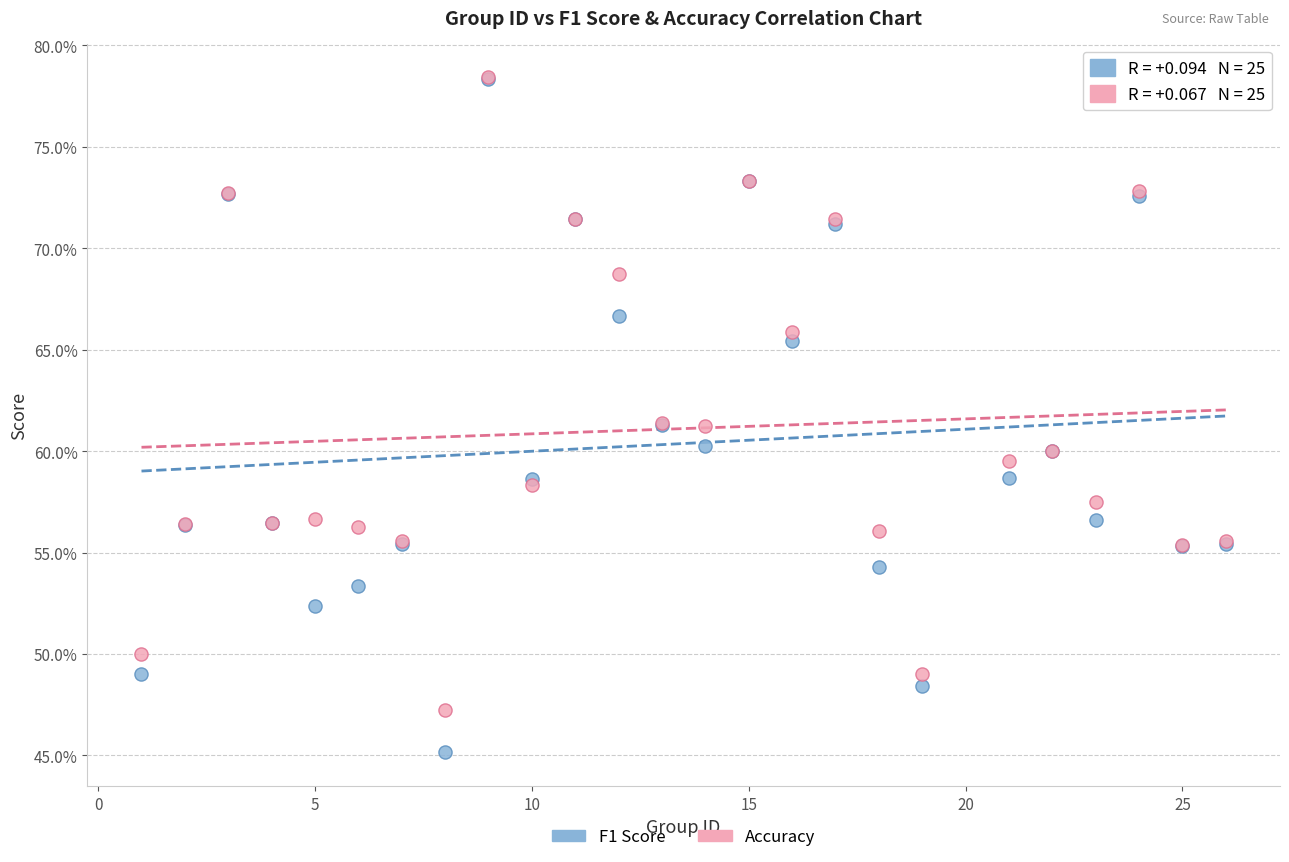

Which series contains the lowest Y value?

F1 Score